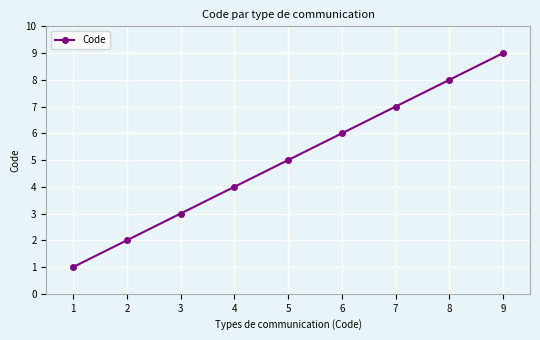

Reading left to right, list all the values displayed in this chart.

1	2	3	4	5	6	7	8	9